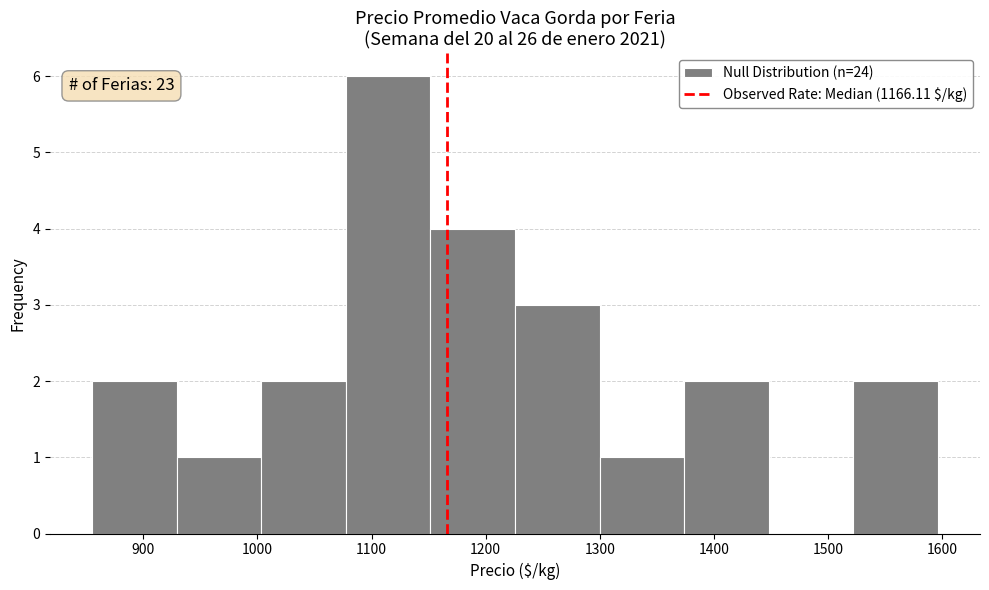

Over which range of the x-axis is the bar tallest?

1080 to 1150